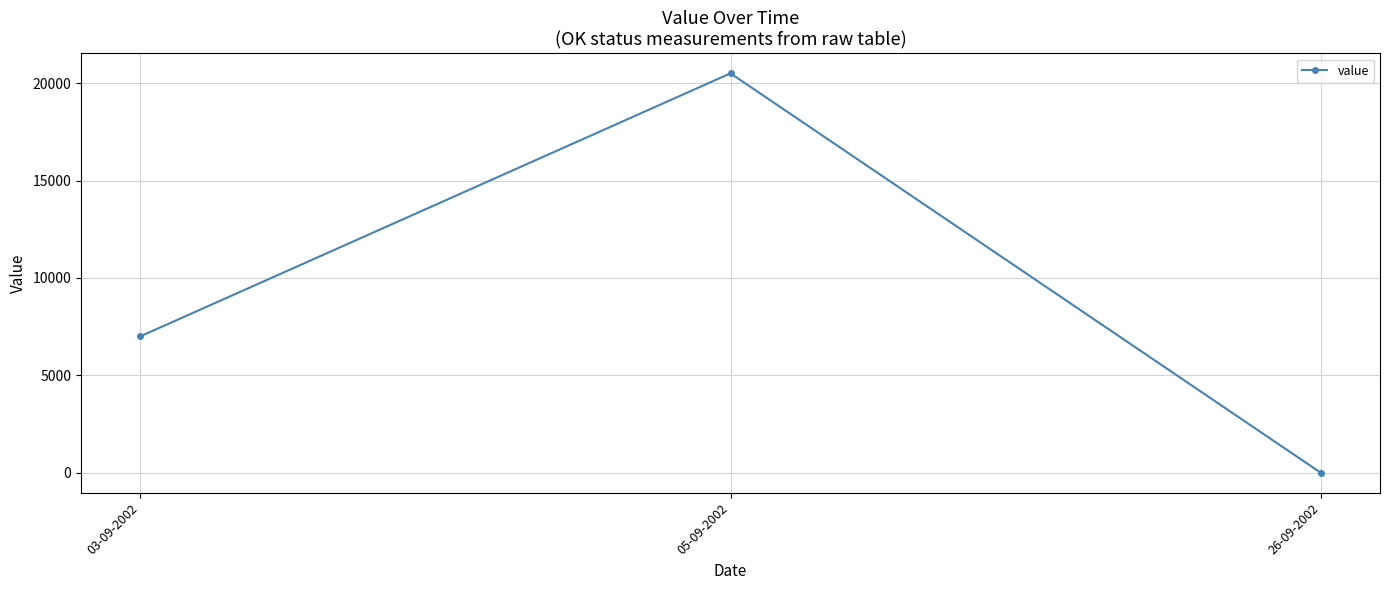

At which label is the value closest to 10250?

03-09-2002